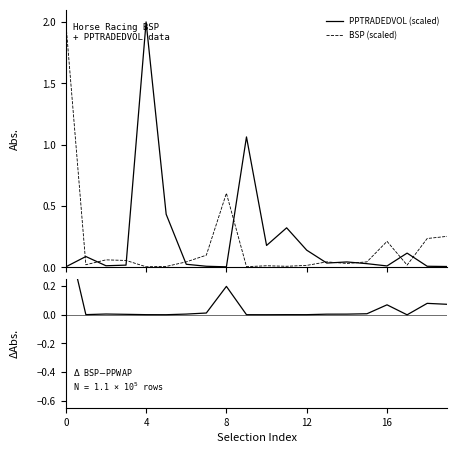

Is it true that BSP (scaled) equals 0.1 at 19?

False